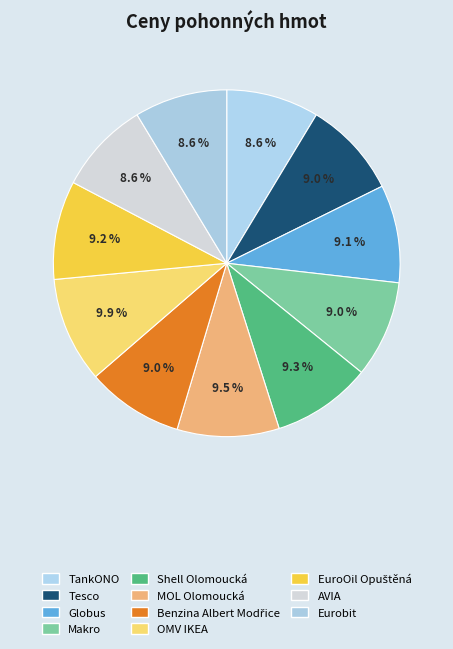

Count the number of slices in the pie.

11